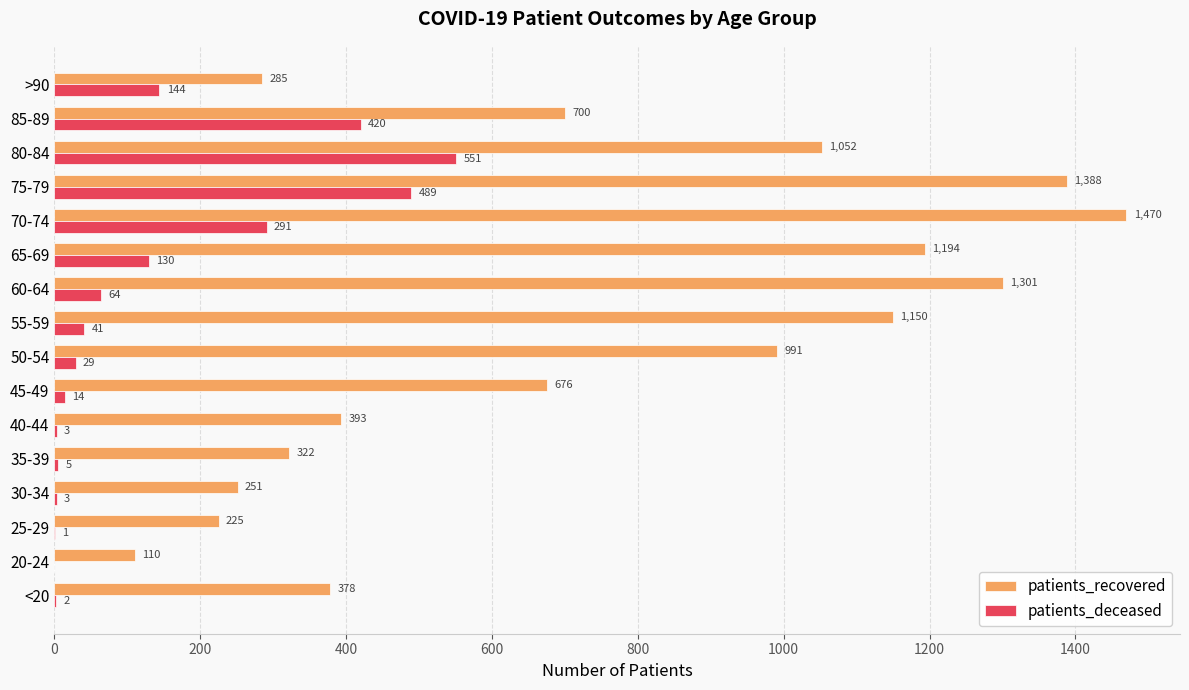

What is the maximum value shown in the chart?

1470